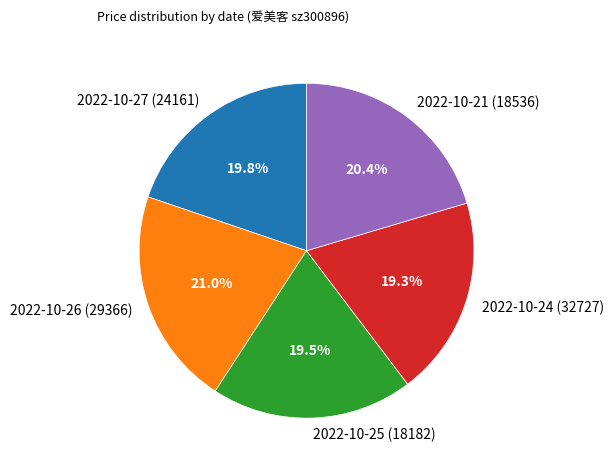

What is the total percentage of 2022-10-27 (24161) and 2022-10-21 (18536)?

40.2%